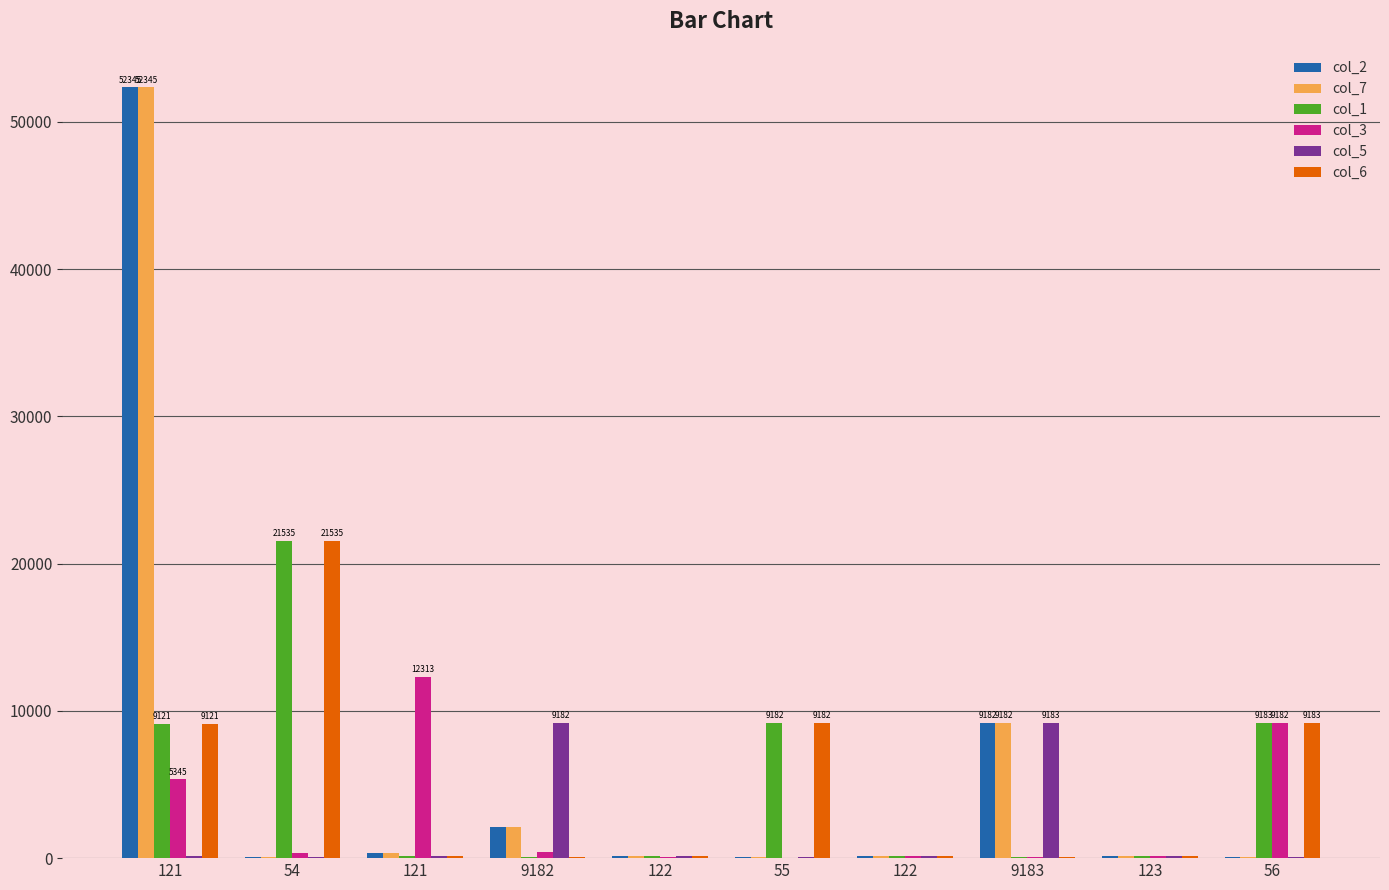

Are the bars horizontal?

No